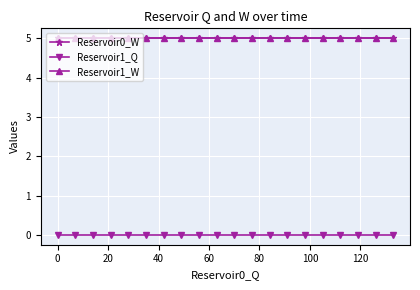

Does the chart have visible grid lines?

Yes